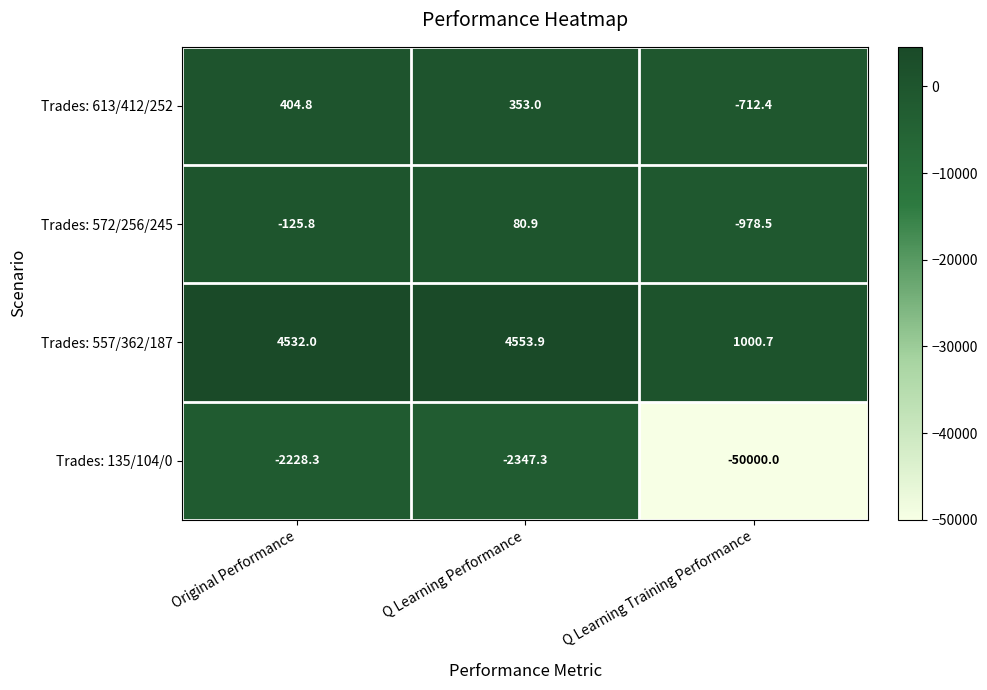

How many data points does each series have?

3